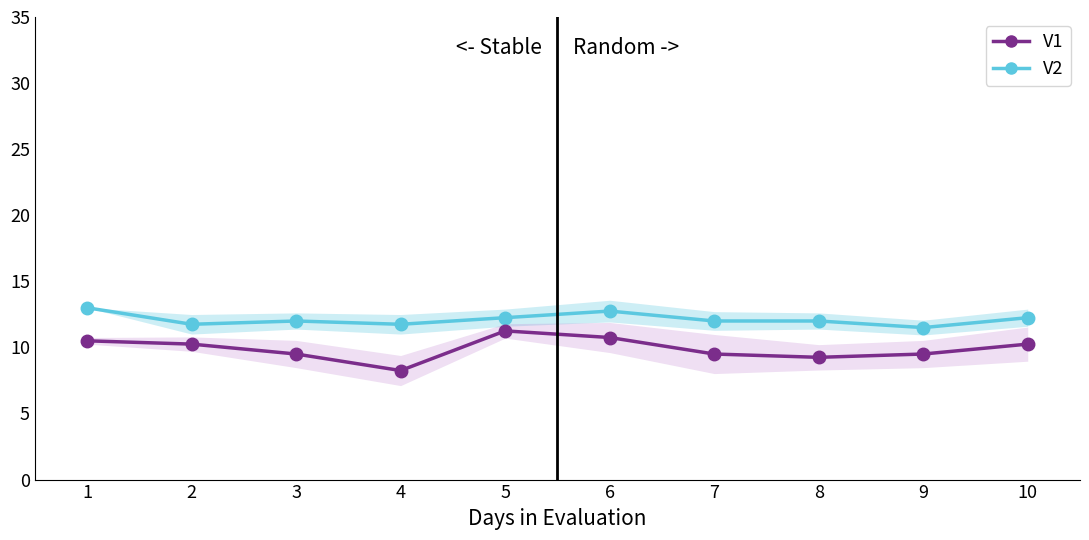

True or false: col_1 has more than 0 points higher than both neighbors.

True